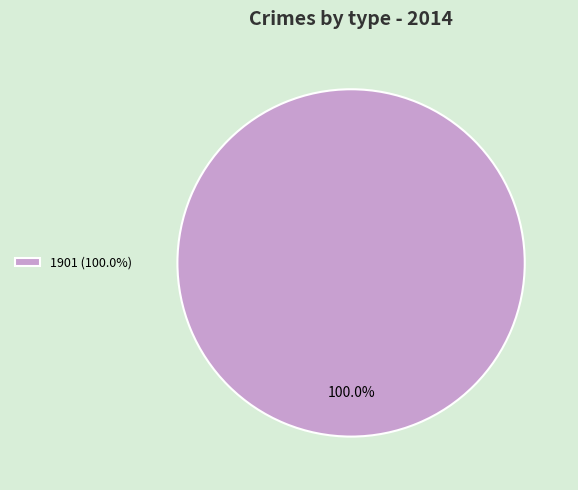

Which slice represents more than half of the pie?

1901 (100.0%)